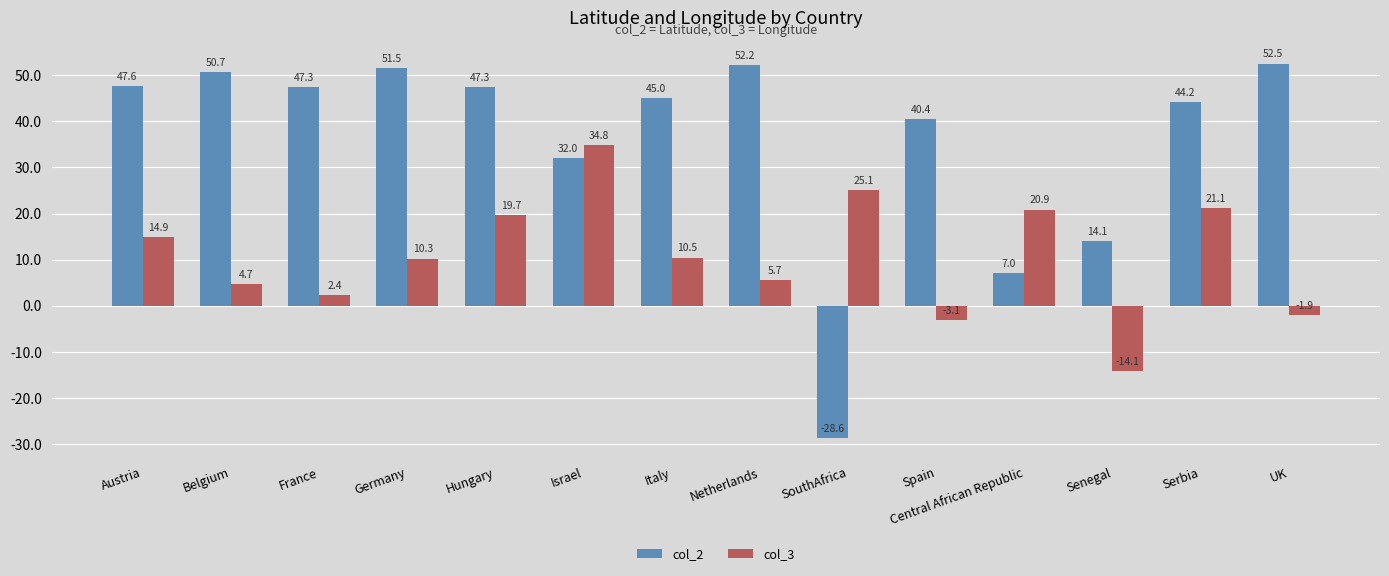

Which series has the largest range (max minus min)?

col_2